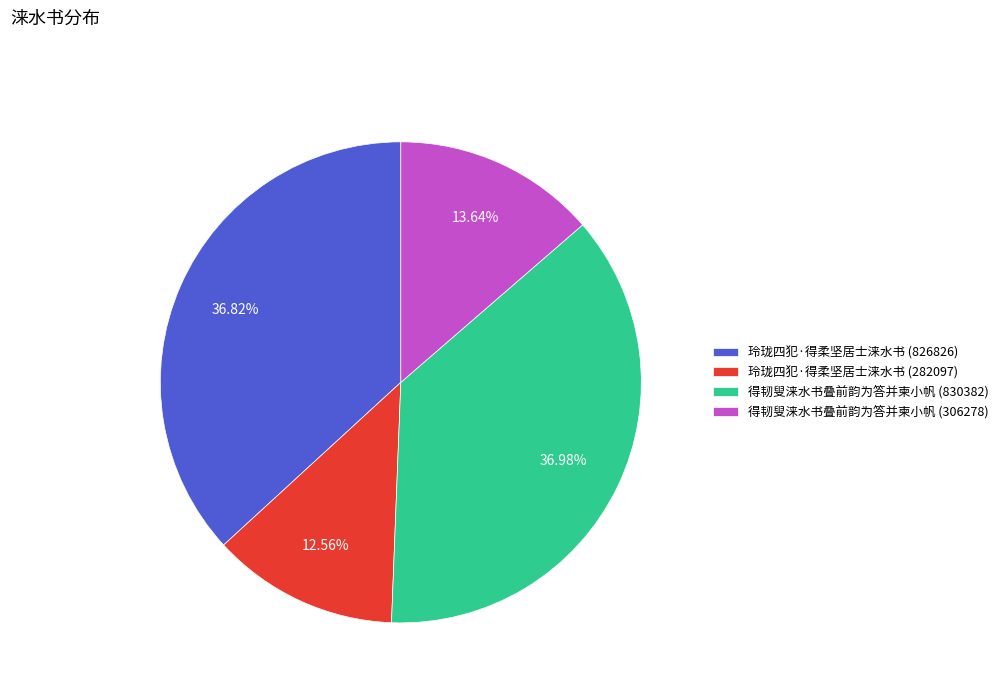

Combined, do 玲珑四犯·得柔坚居士涞水书 (826826) and 得韧叟涞水书叠前韵为答并柬小帆 (306278) account for over 50%?

Yes